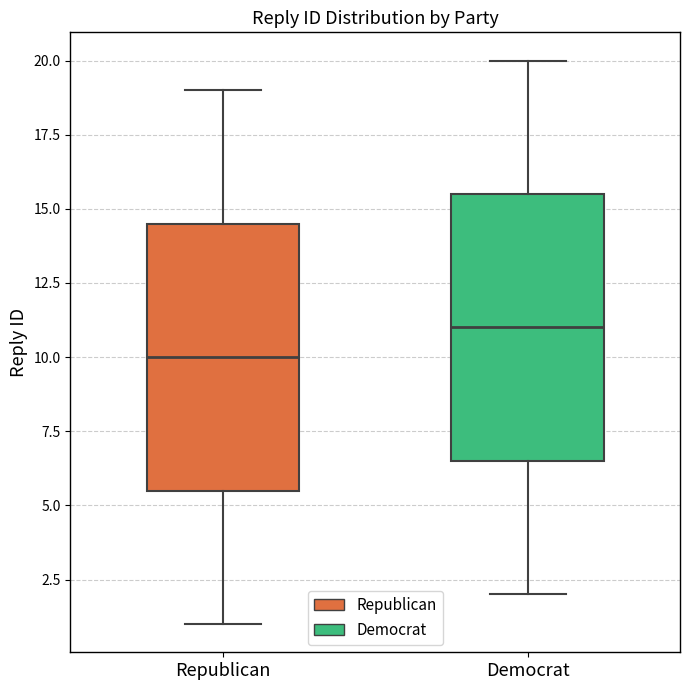

Reading left to right, transcribe this box plot: for each box, give where its median line is, the range the box spans, and where its two whiskers end, as read against the y-axis. The values are not printed on the chart, so give them approximately, as read against the axis.

Republican: median 10.0, box 5.5 to 14.5, whiskers 1.0 to 19.0
Democrat: median 11.0, box 6.5 to 15.5, whiskers 2.0 to 20.0